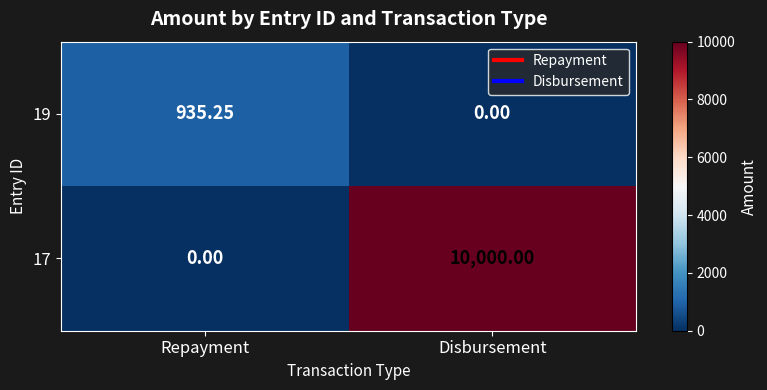

At which category is the sum across all series the highest?

Disbursement